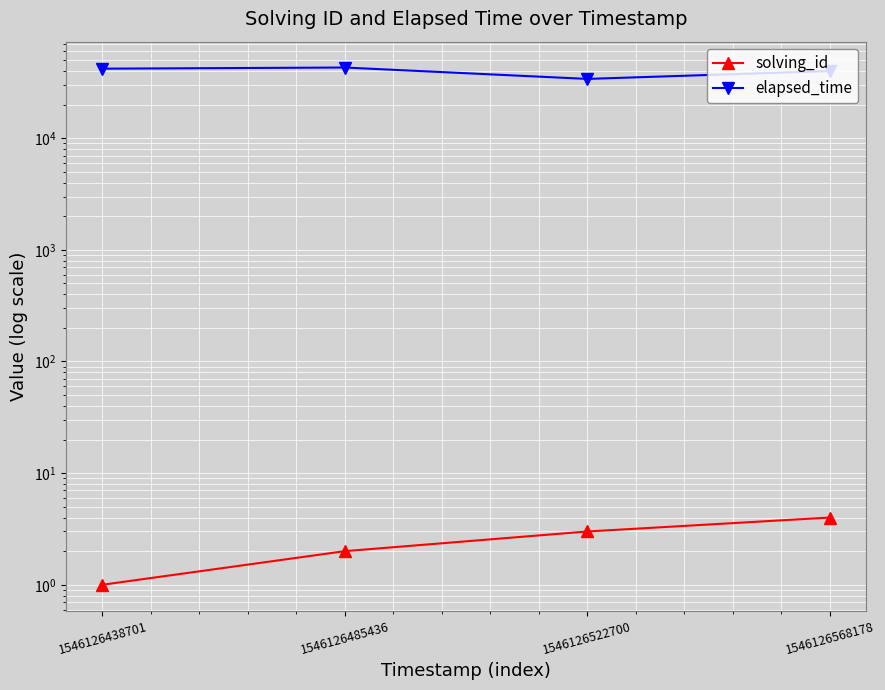

How many data points in elapsed_time are less than 42000?

2